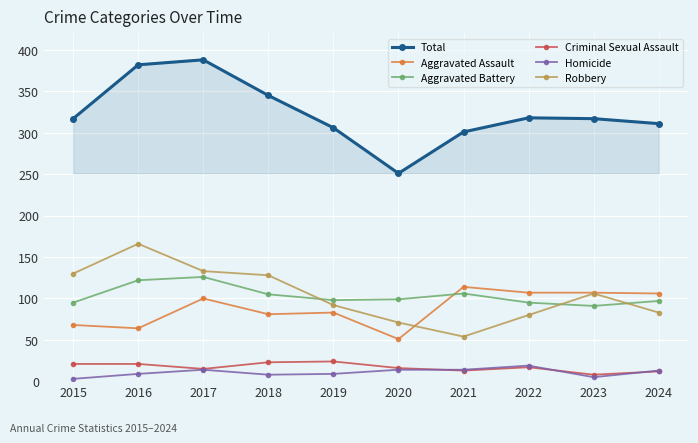

What is the difference between the maximum and minimum values in the Robbery series?

112